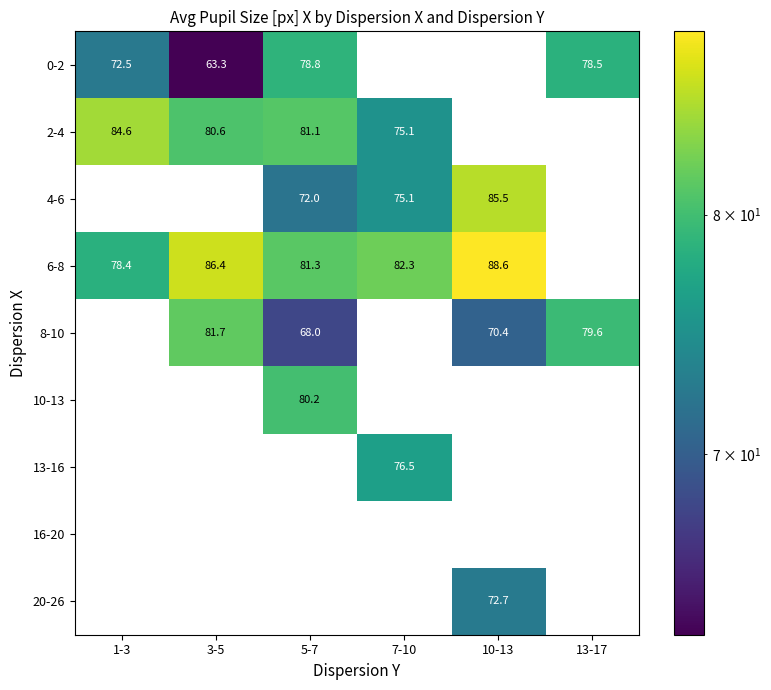

Which series has the largest range (max minus min)?

0-2